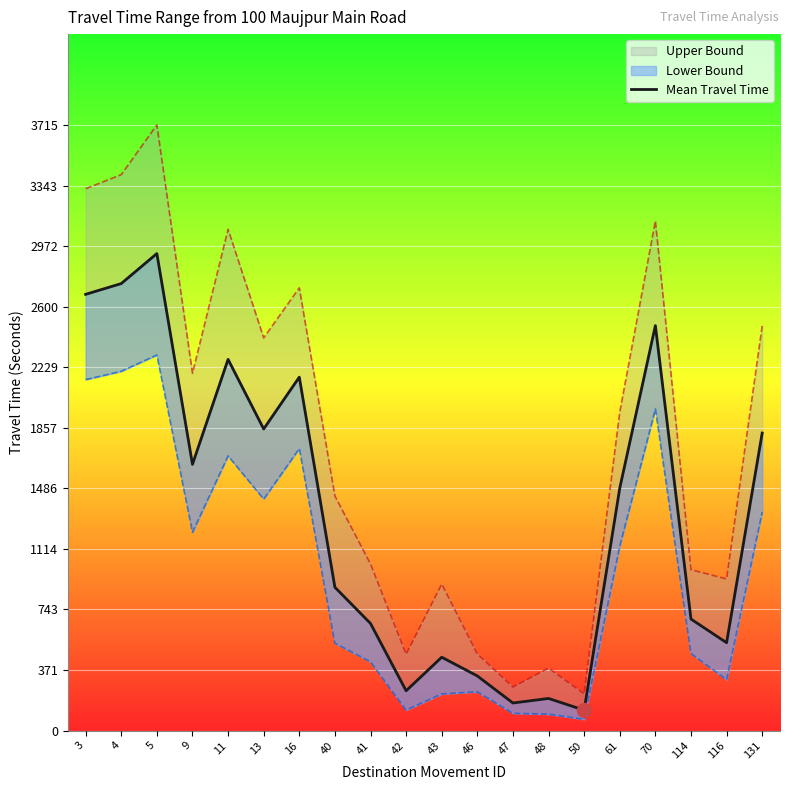

What is the greatest value displayed?

2926